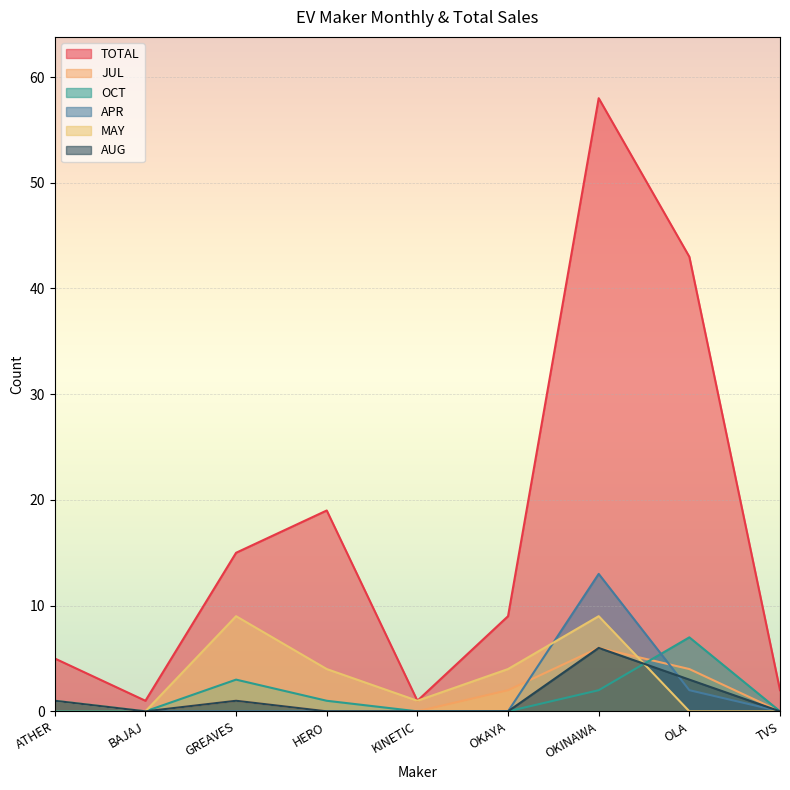

What position from the left is GREAVES?

3